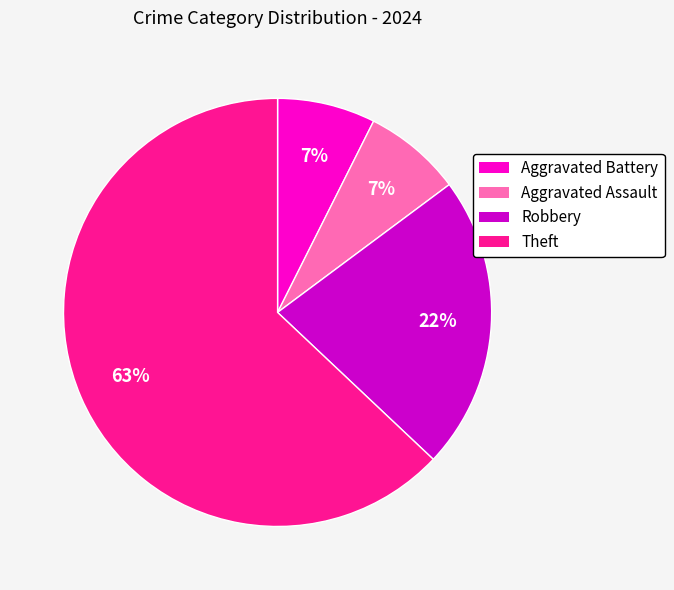

To the nearest percent, what is the average slice percentage?

25%